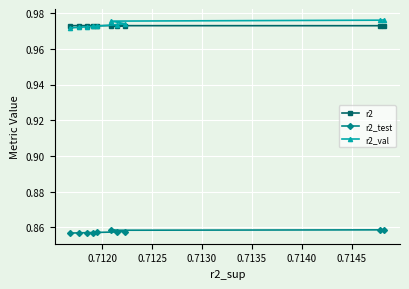

True or false: r2_test and r2_val cross at least once.

False